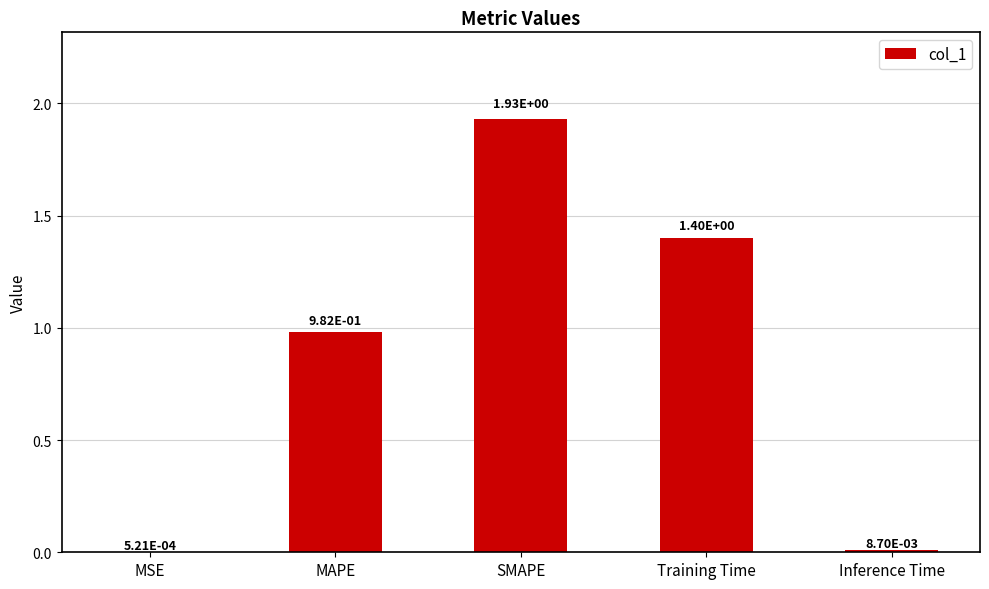

At which category does the chart reach its peak across all series?

SMAPE